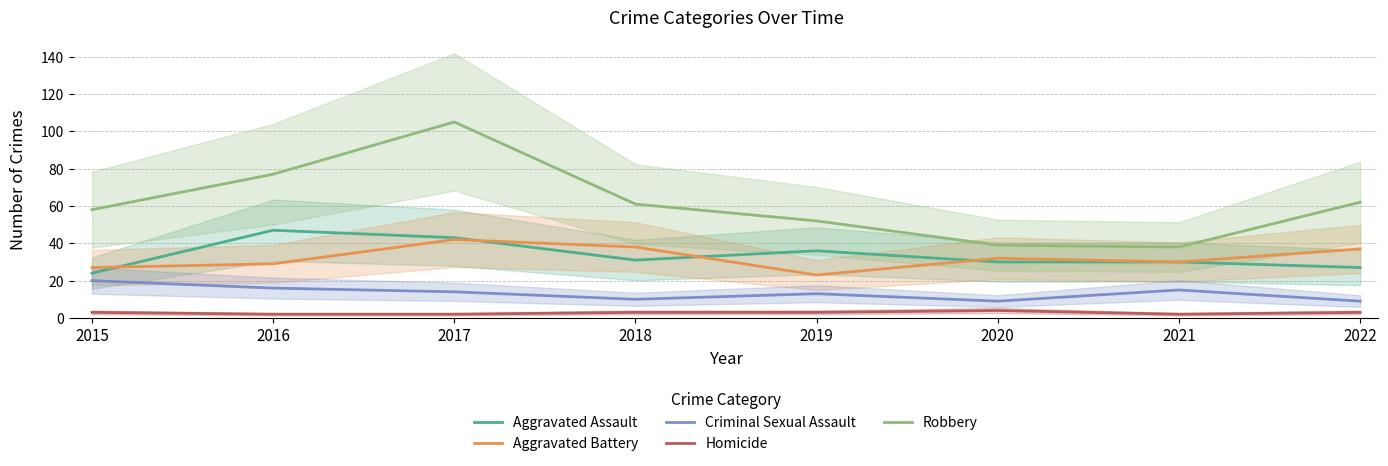

At how many categories does at least one series exceed 56?

5